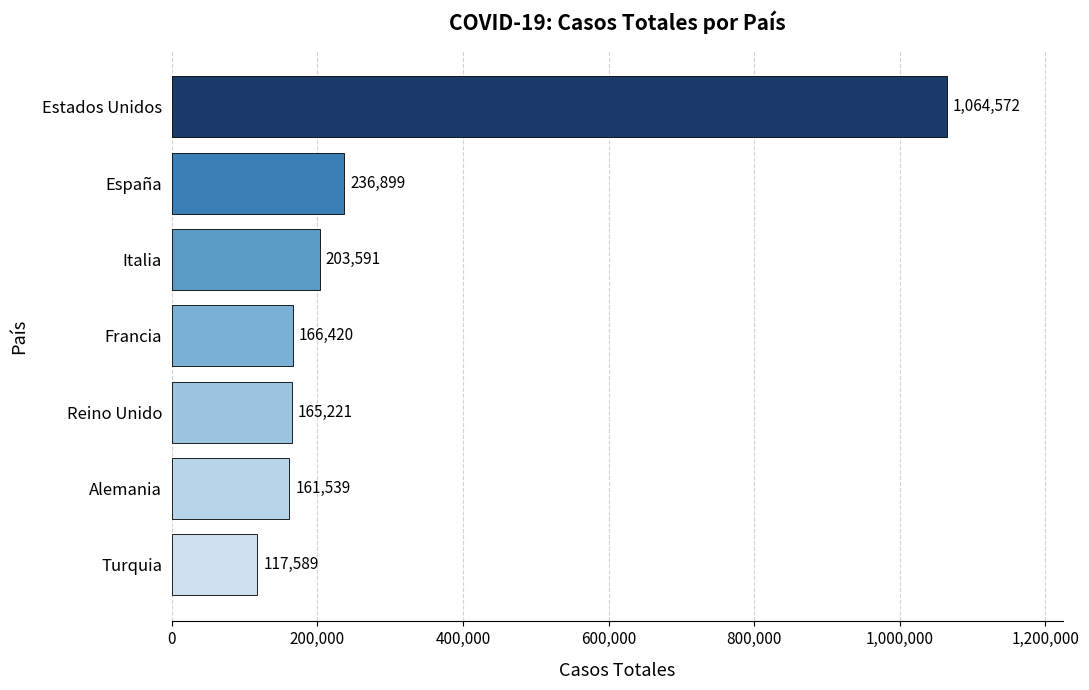

What is the sum of all values?

2115831